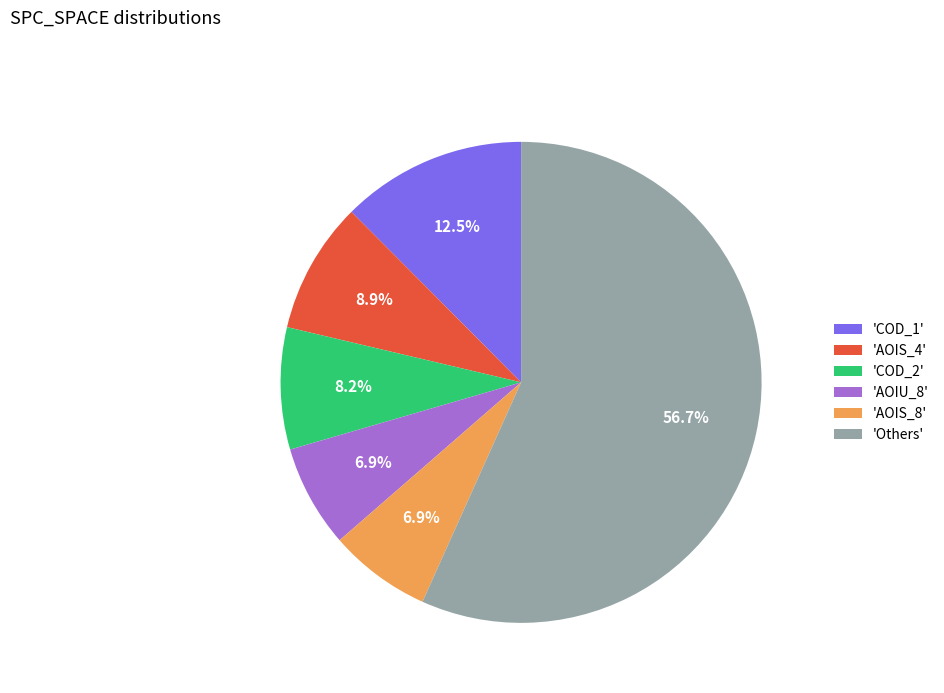

Which category has the biggest portion of the pie?

'Others'